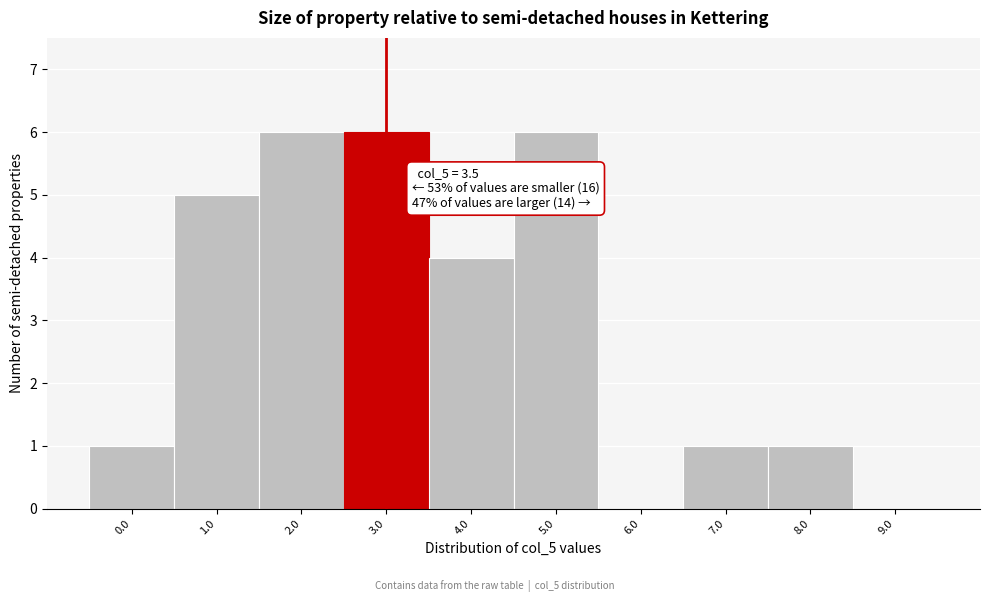

Reading left to right, extract all data points from this chart.

0.0=1	1.0=5	2.0=6	3.0=6	4.0=4	5.0=6	6.0=0	7.0=1	8.0=1	9.0=0